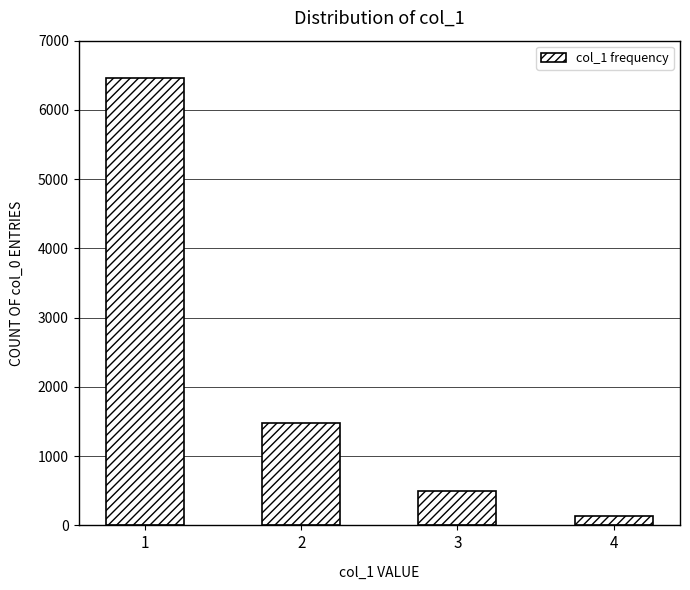

Which category has the highest value across all series?

1